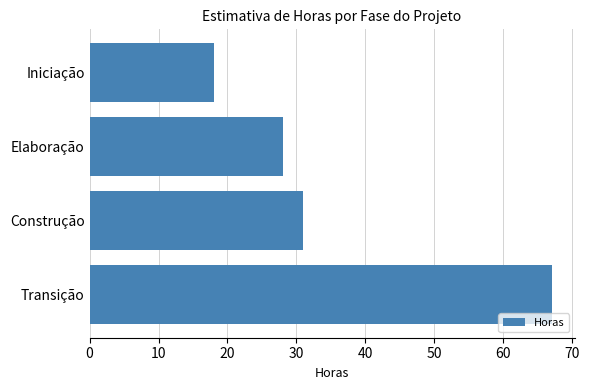

List the labels in order of value, largest first.

Transição, Construção, Elaboração, Iniciação